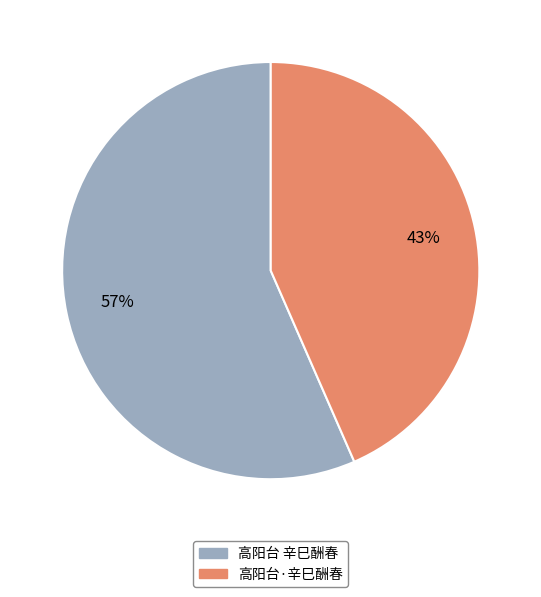

True or false: 高阳台·辛巳酬春 accounts for 43% of the total.

True